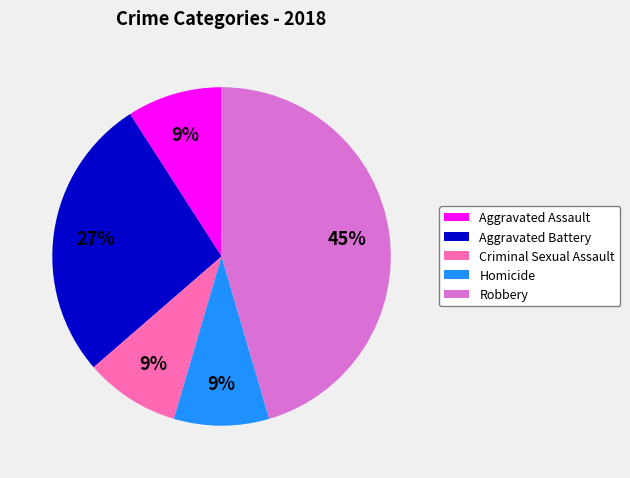

Is there a majority slice in this chart?

No